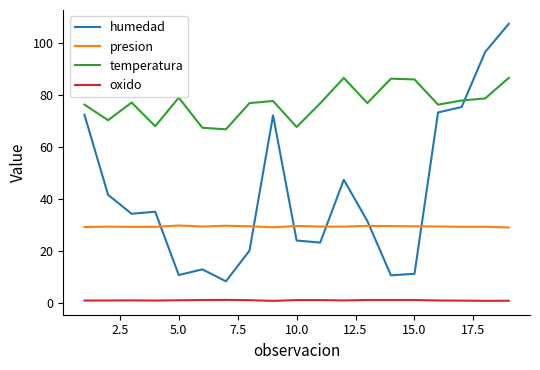

What is the difference between the maximum and minimum values in the humedad series?

99.1